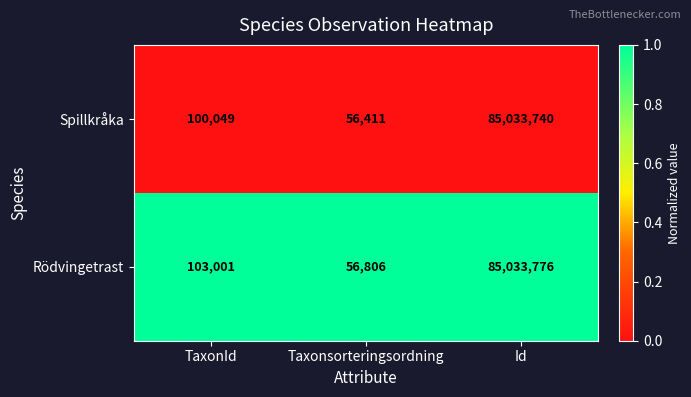

At which category does the chart reach its peak across all series?

Id